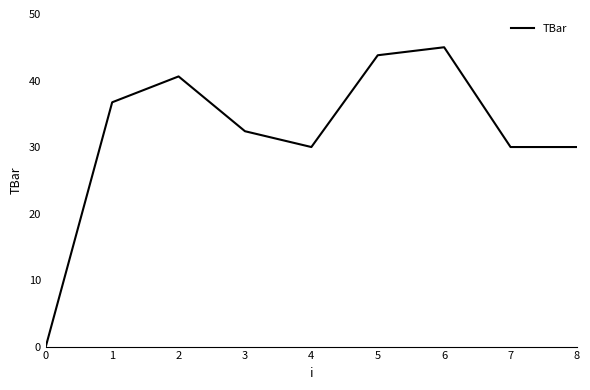

Reading right to left, list all the values displayed in this chart.

30.0	30.0	45.0	43.8	30.0	32.4	40.6	36.7	0.0